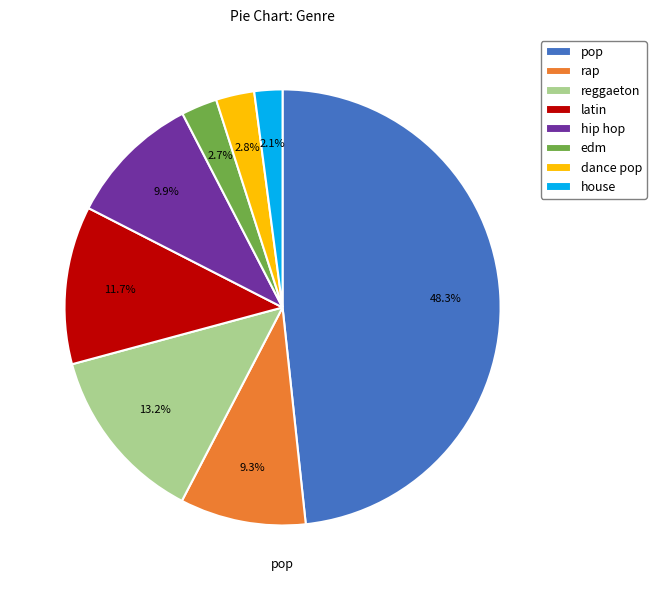

What percentage is the house slice, to the nearest percent?

2%